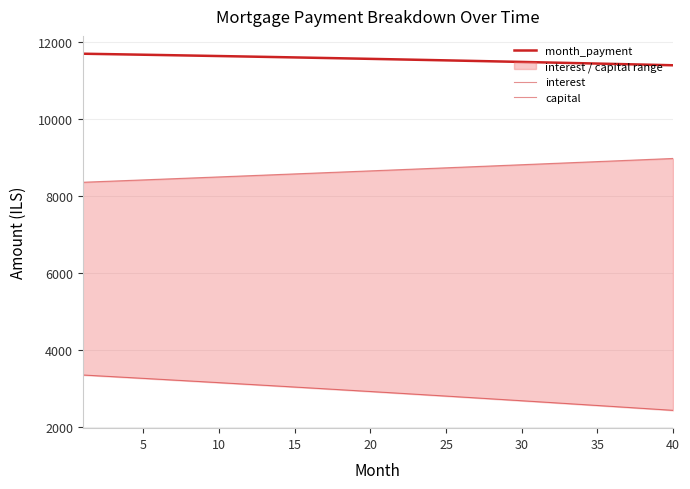

The interest series shows 4824.4 at 17. True or false?

False